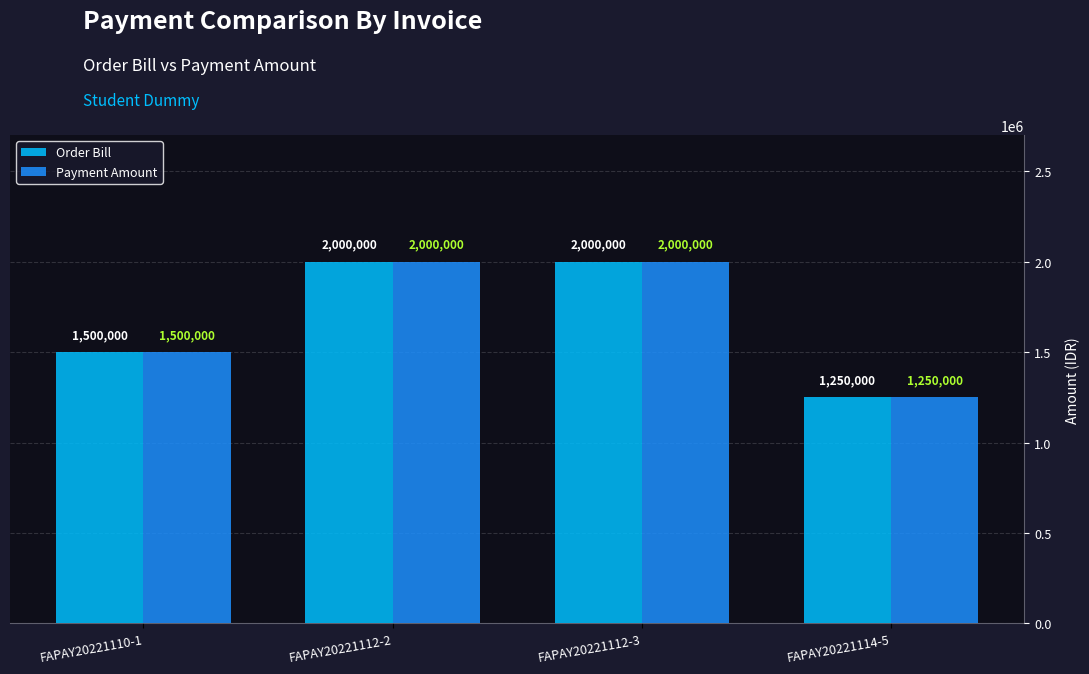

What are all the series names shown in the legend?

Order Bill, Payment Amount